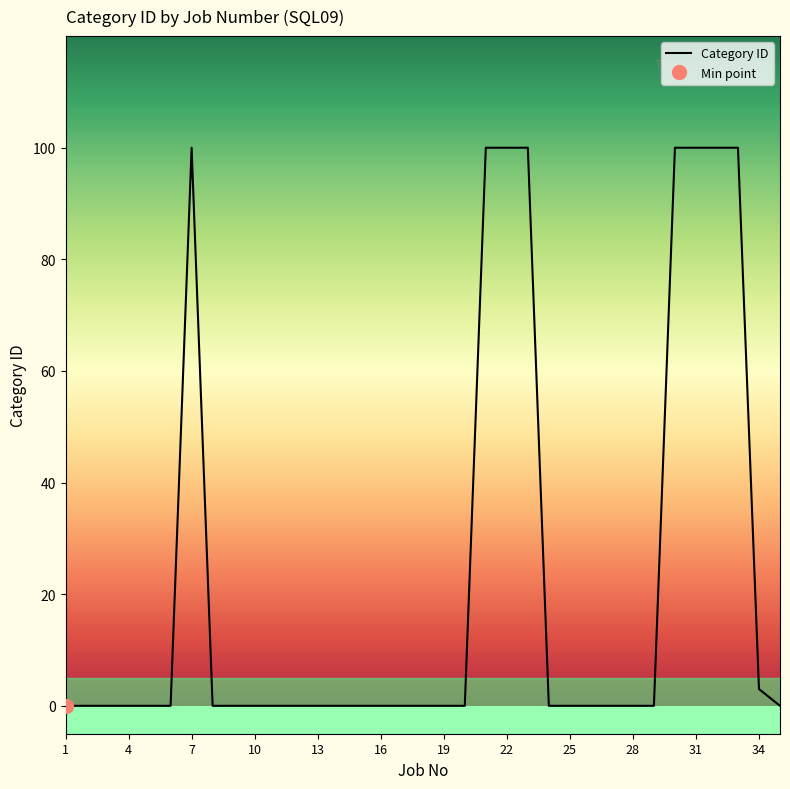

Where is the data nearest to the value 50?

34